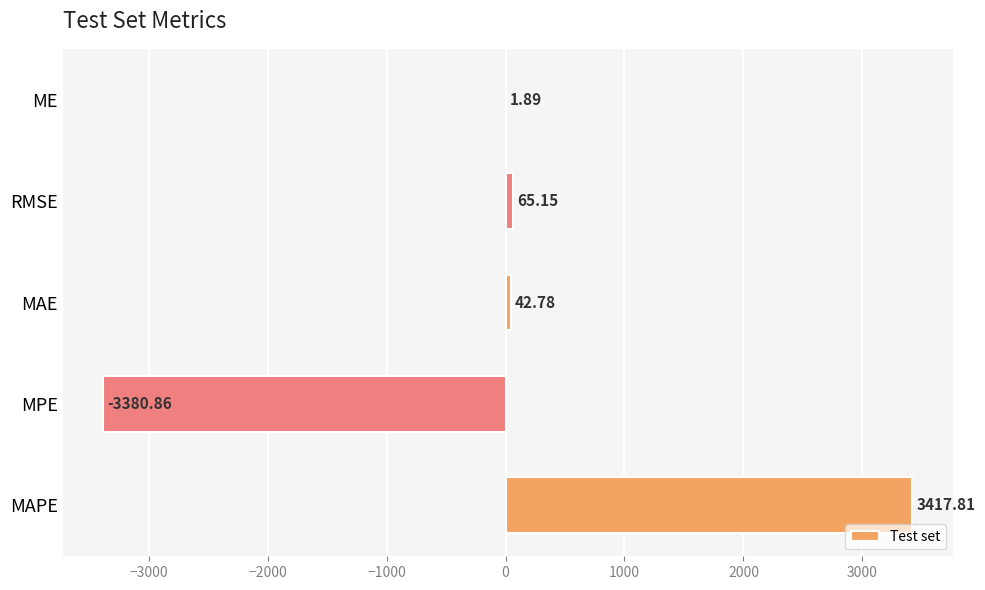

What is the change in value from MAE to MAPE?

+3375.0